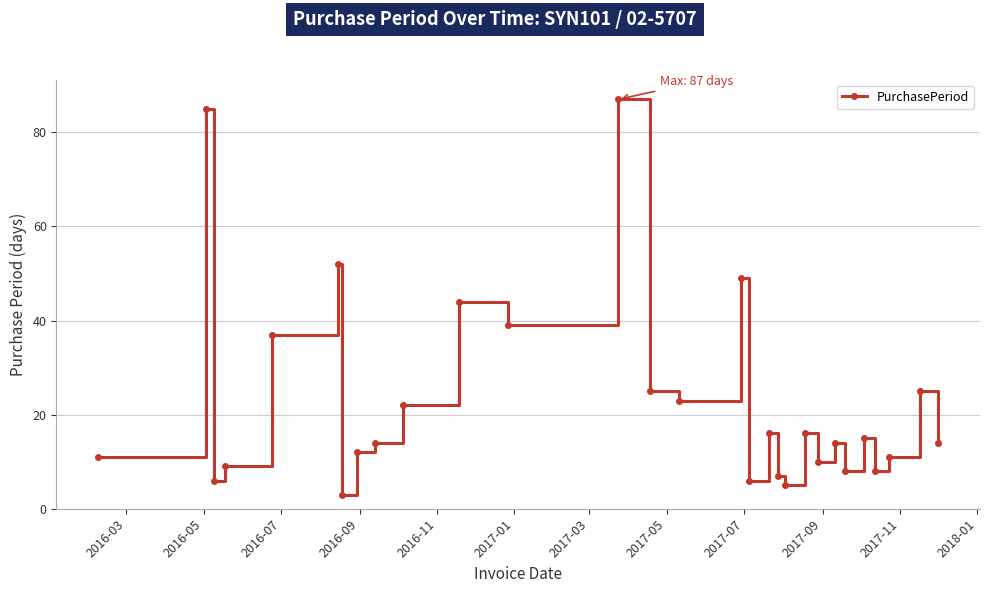

How many points are higher than both their immediate neighbors (excluding endpoints)?

10